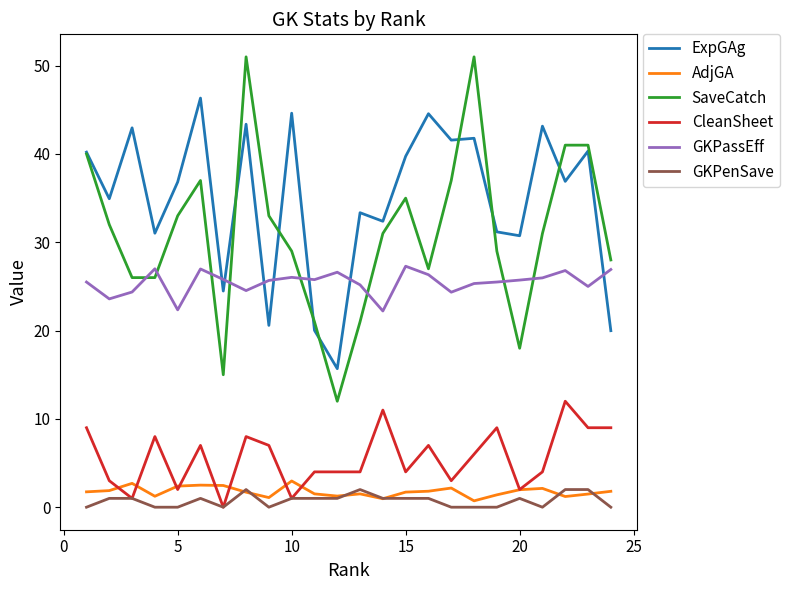

True or false: ExpGAg and GKPenSave cross at least once.

False